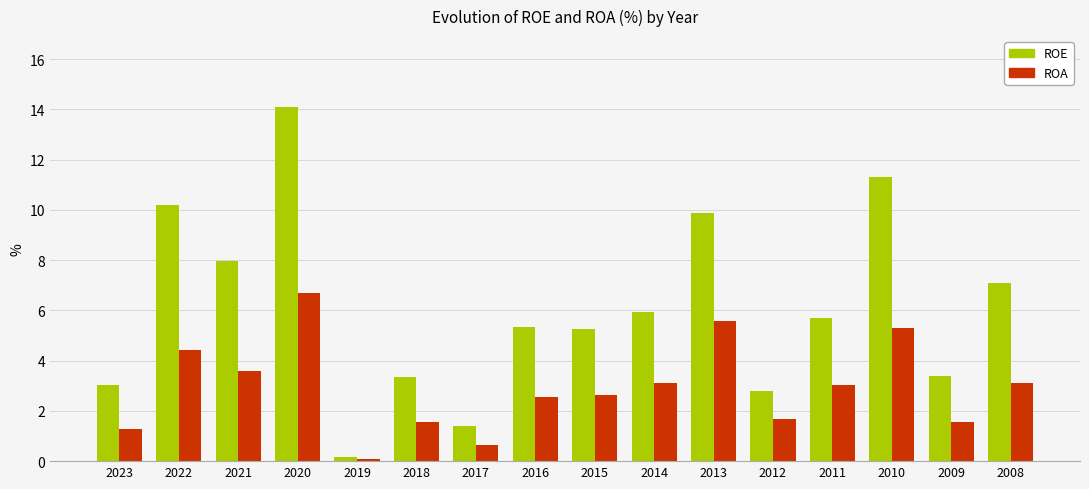

What is the lowest value of the ROA series?

0.1